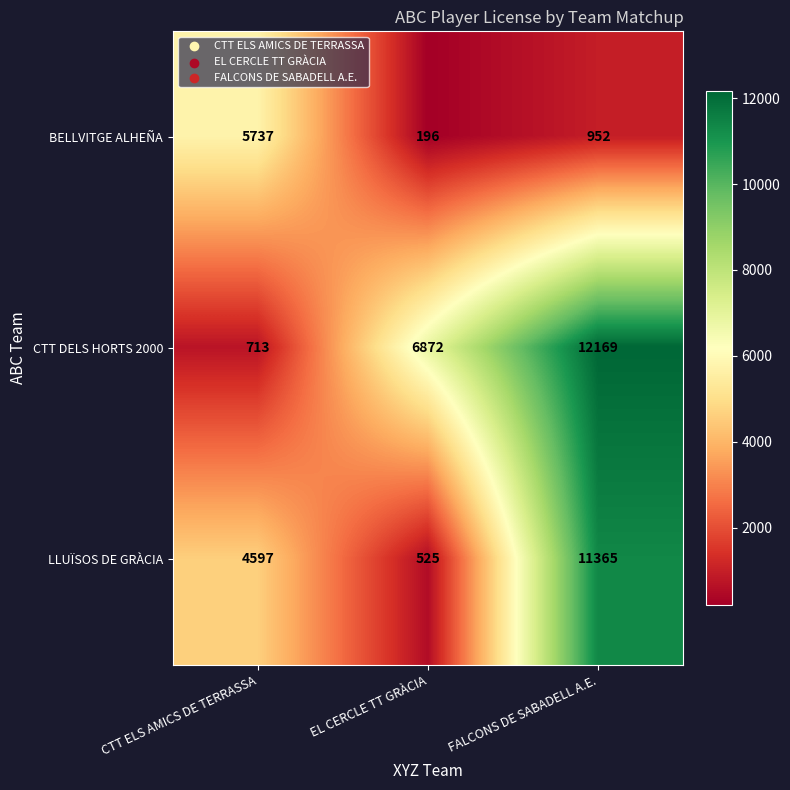

Is it true that BELLVITGE ALHEÑA equals 196 at EL CERCLE TT GRÀCIA?

True